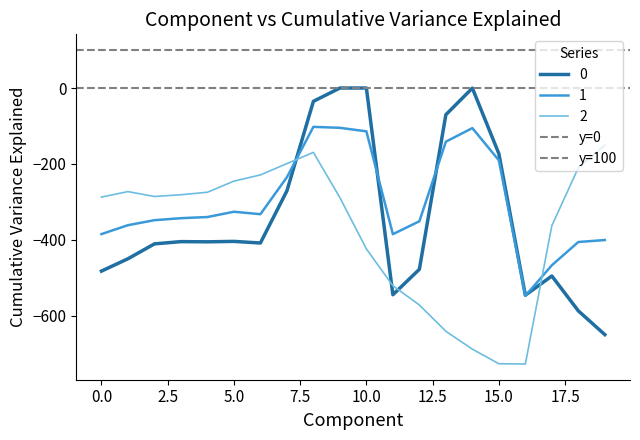

What is the highest value of the 2 series?

-151.0